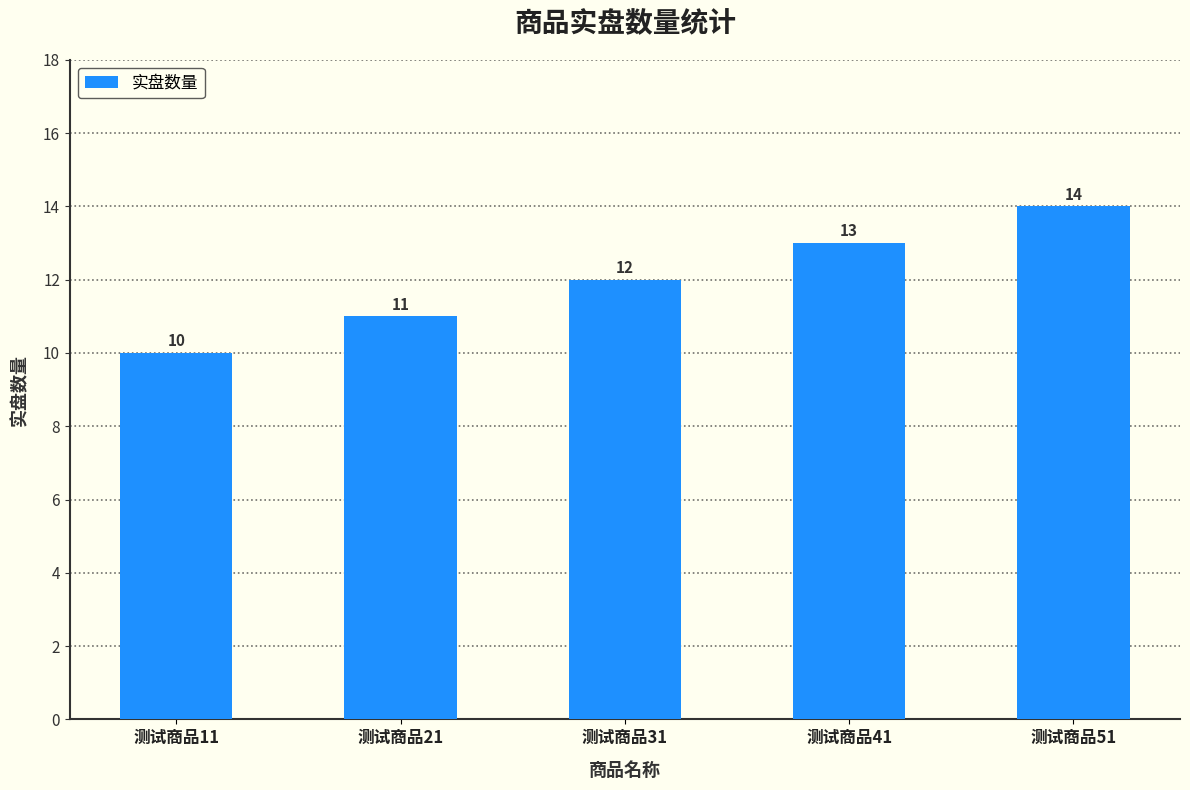

Between 测试商品51 and 测试商品21, which is larger?

测试商品51